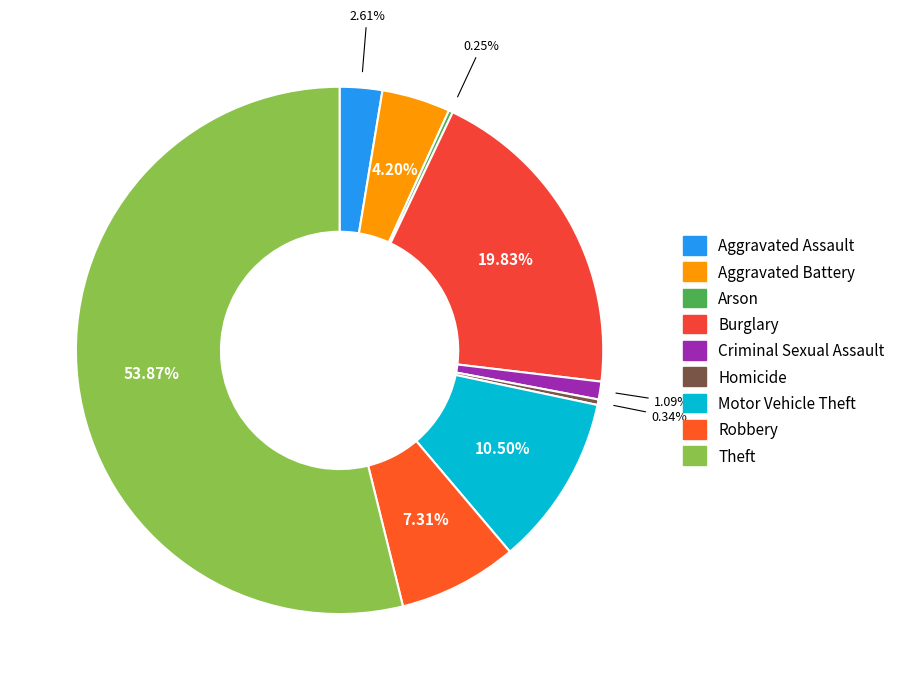

How many slices are in this pie chart?

9